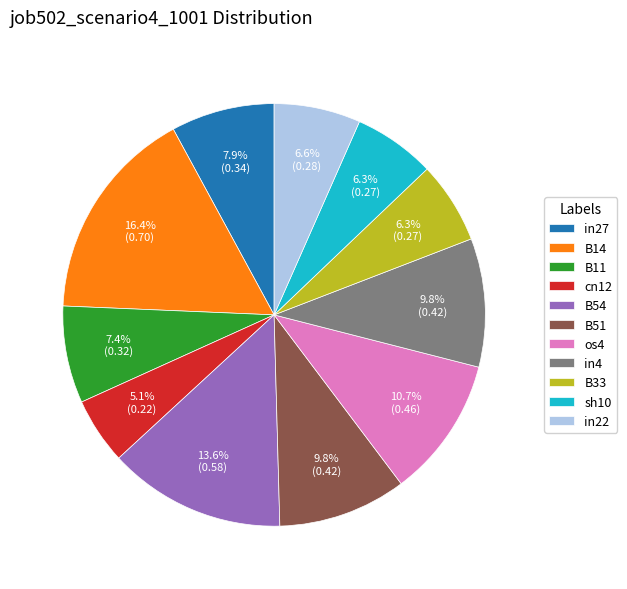

Does any single category account for the majority?

No